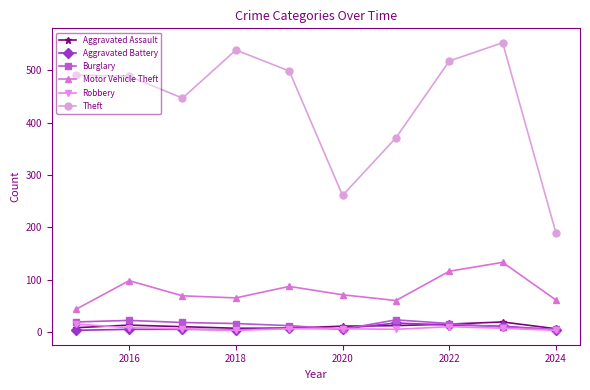

Which series has the widest spread of values?

Theft